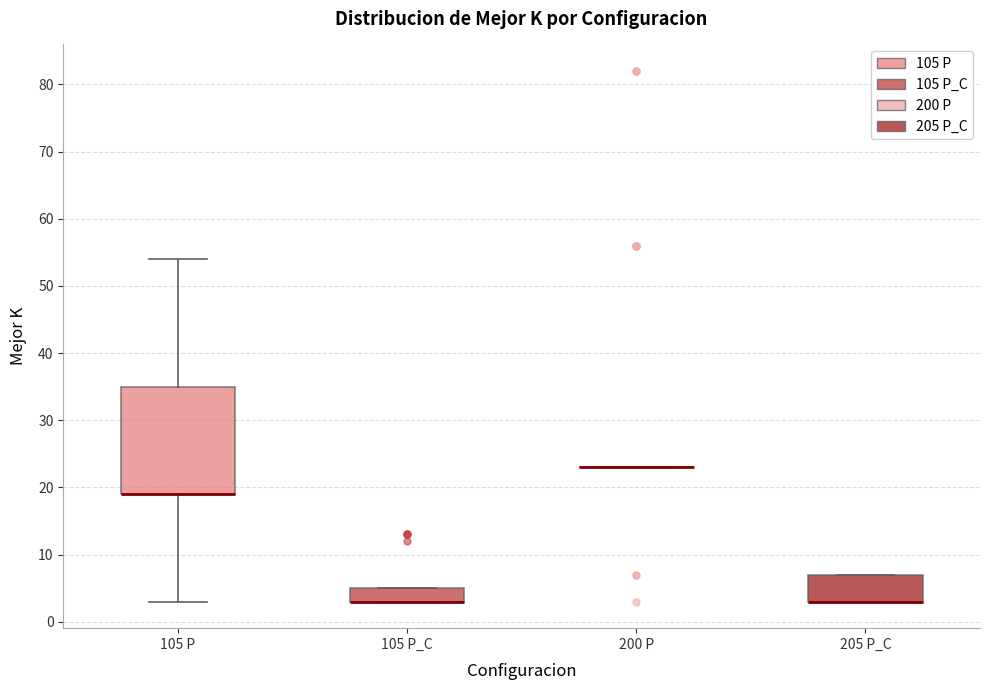

Reading left to right, read every box against the y-axis: the position of its median line, the range the box covers, and the ends of its whiskers. The values are not printed on the chart, so give them approximately, as read against the axis.

105 P: median 19 (drawn on the box's lower edge), box 19 to 35, whiskers 3 to 54
105 P_C: median 3 (drawn on the box's lower edge), box 3 to 5, whiskers 3 to 5
200 P: box collapsed to a line at 23, whiskers 23 to 23
205 P_C: median 3 (drawn on the box's lower edge), box 3 to 7, whiskers 3 to 7